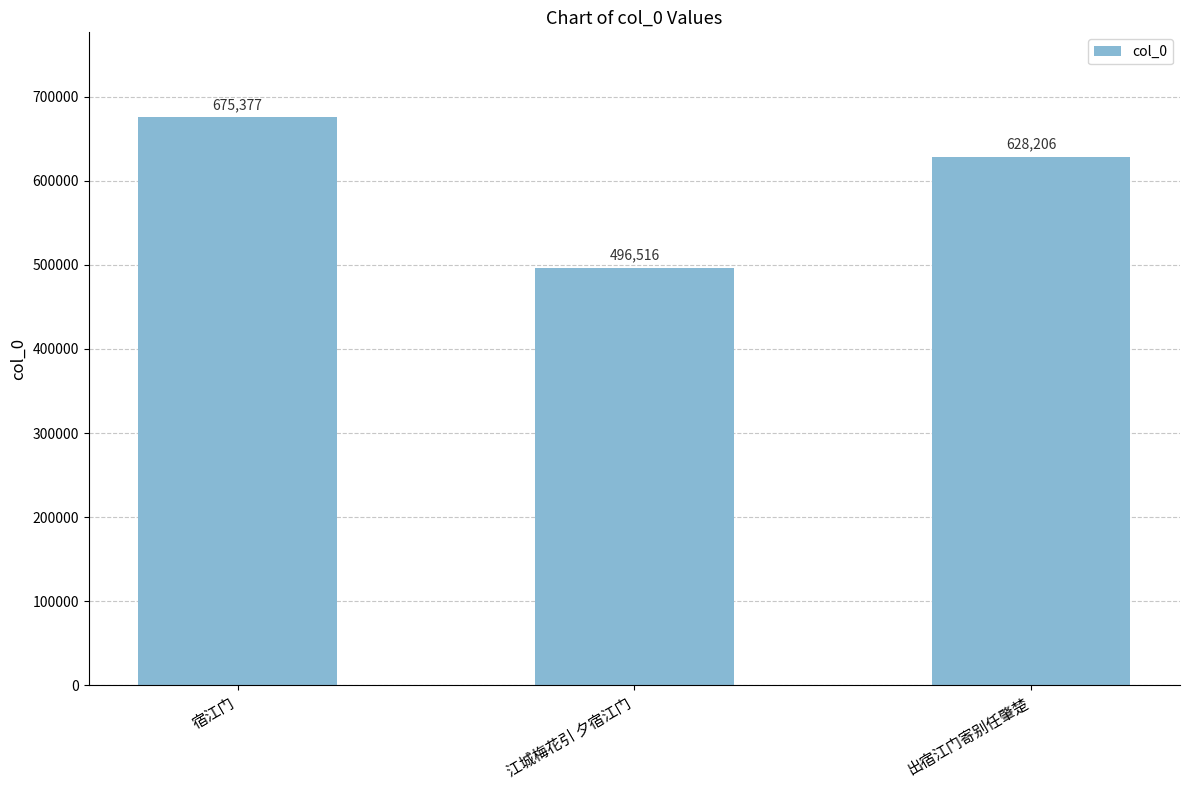

What is the ratio of the value at 宿江门 to the value at 出宿江门寄别任肇楚?

1.1